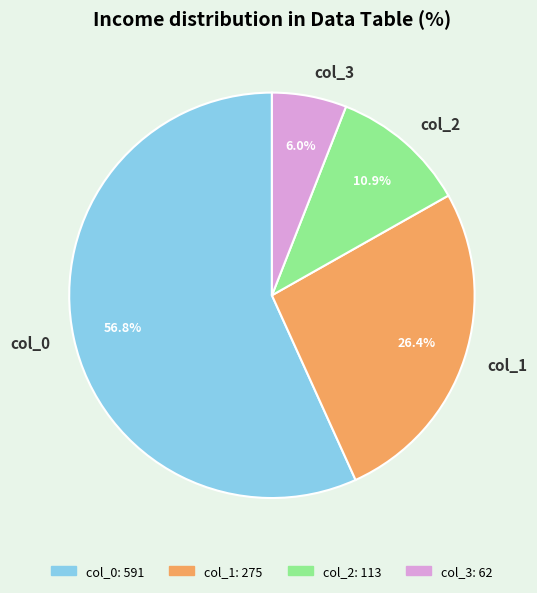

What percentage is NOT represented by col_3?

94.0%